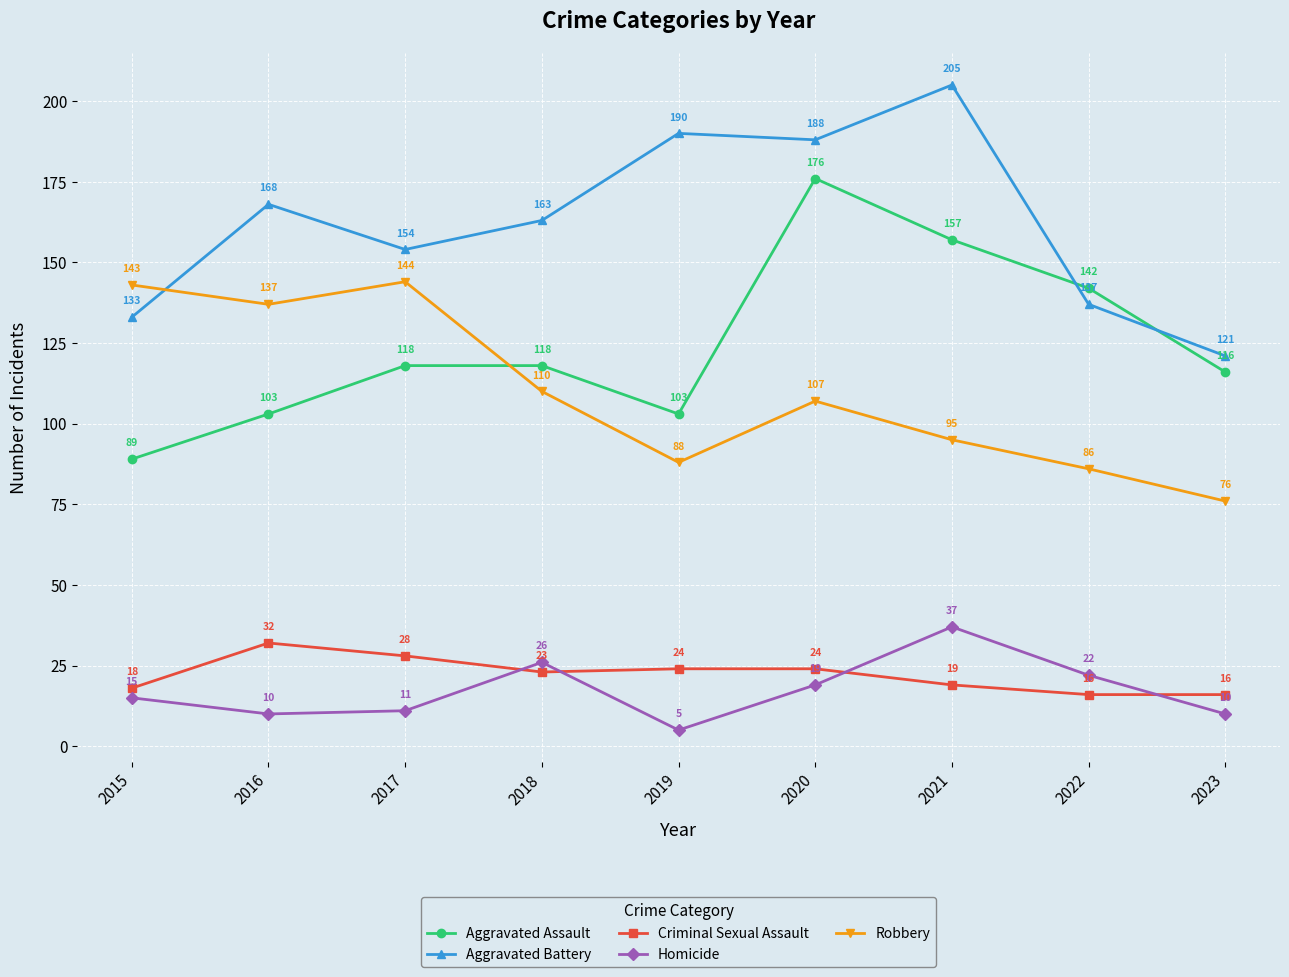

What is the minimum value for Criminal Sexual Assault?

16